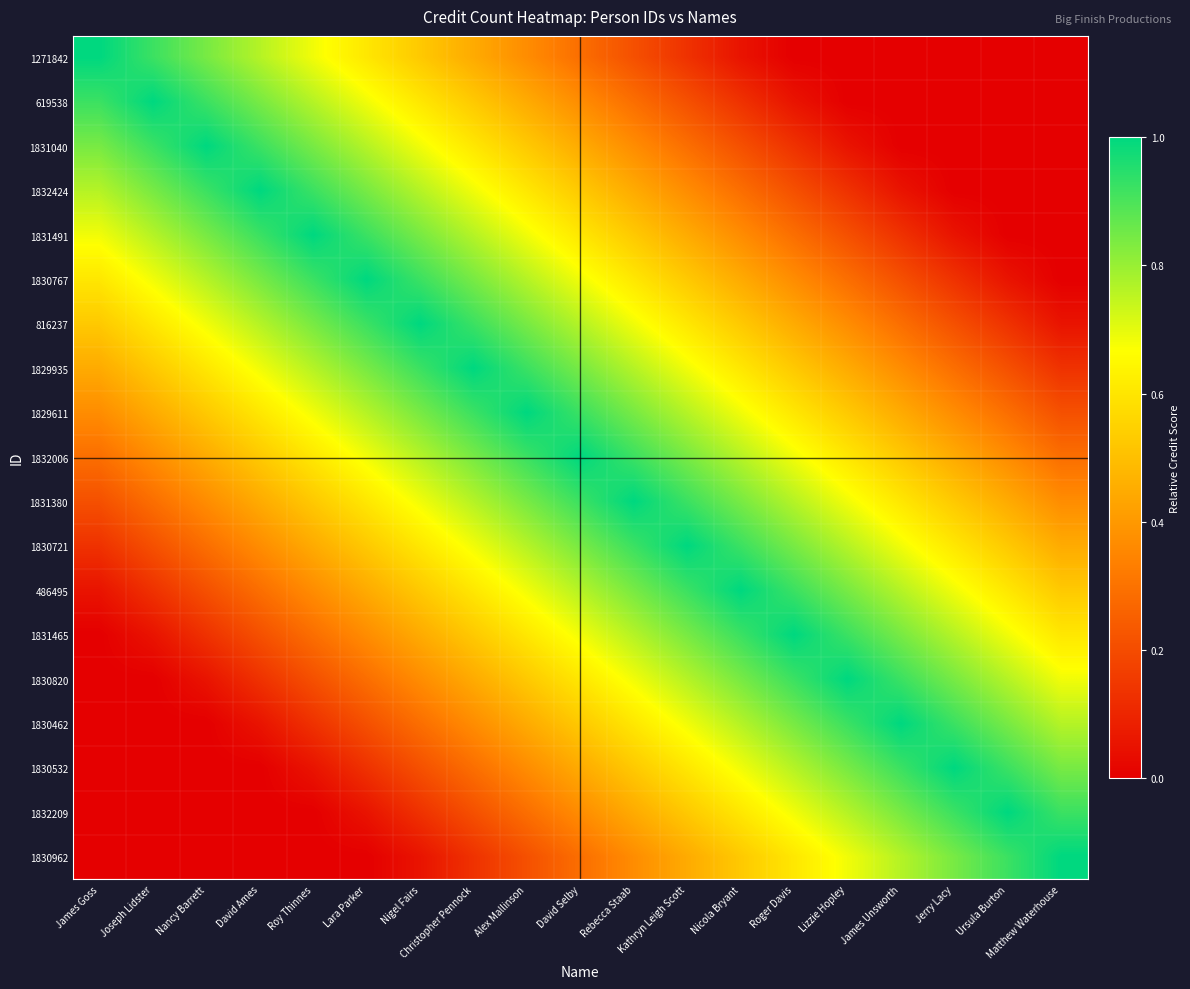

Between Ursula Burton and Alex Mallinson, which is larger?

Alex Mallinson